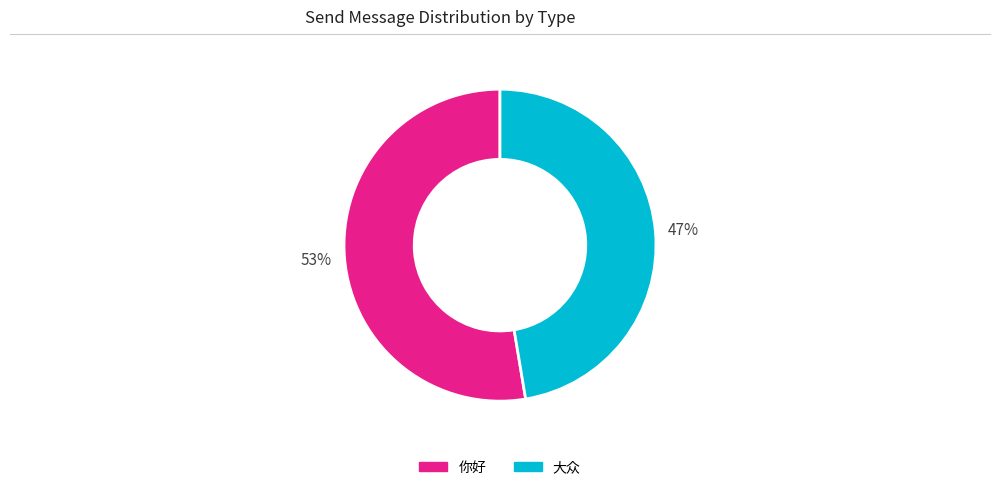

The 你好 slice represents 38% of the pie. True or false?

False